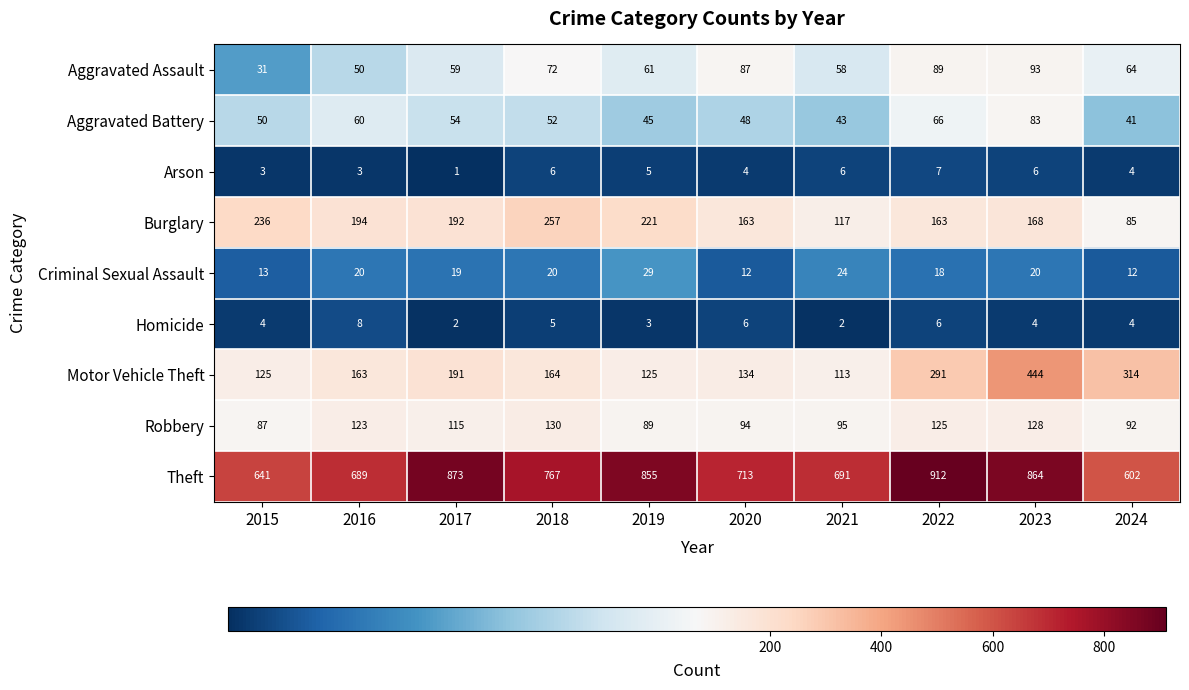

What is the spread (max minus min) of values at 2022?

906